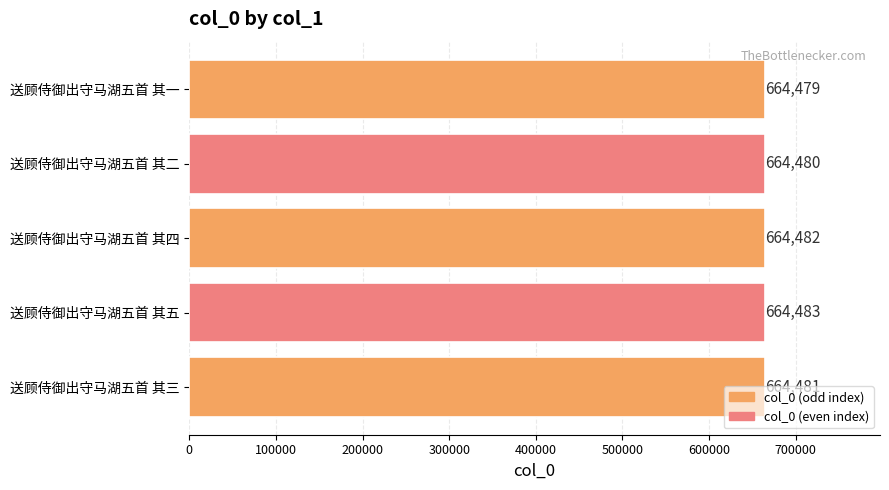

Which has a higher value, 送顾侍御出守马湖五首 其一 or 送顾侍御出守马湖五首 其五?

送顾侍御出守马湖五首 其五